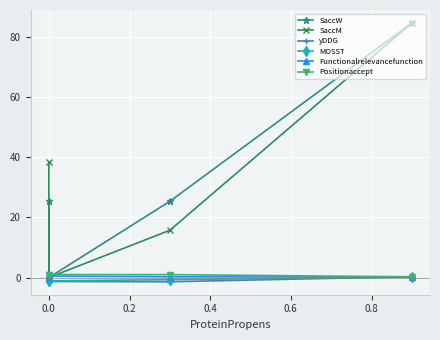

Is the value of SaccW at 0.0 greater than the value of yDDG at −0.2?

Yes